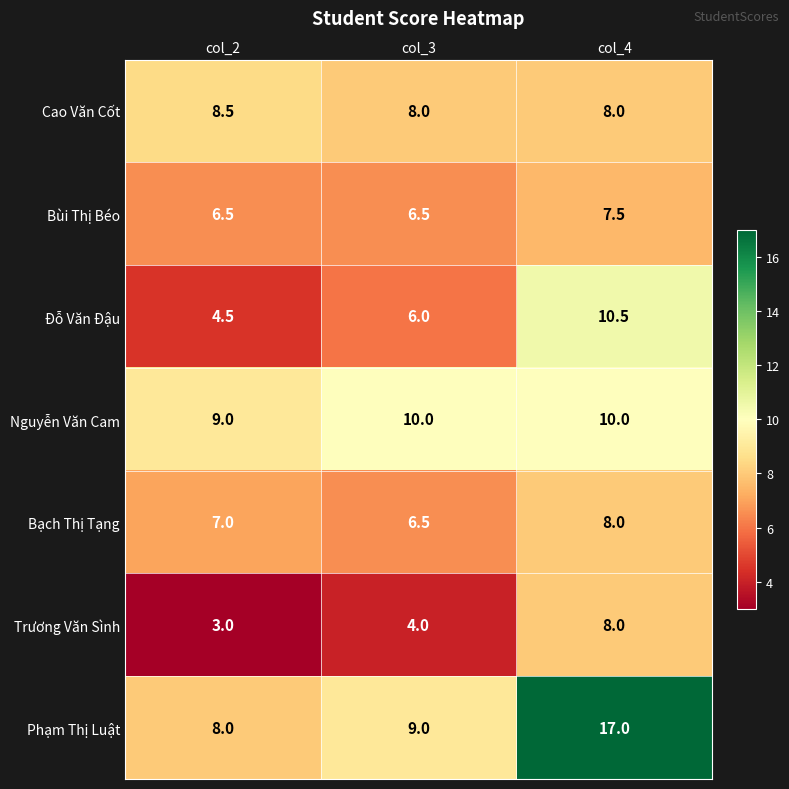

What is the average value of the Phạm Thị Luật series?

11.3